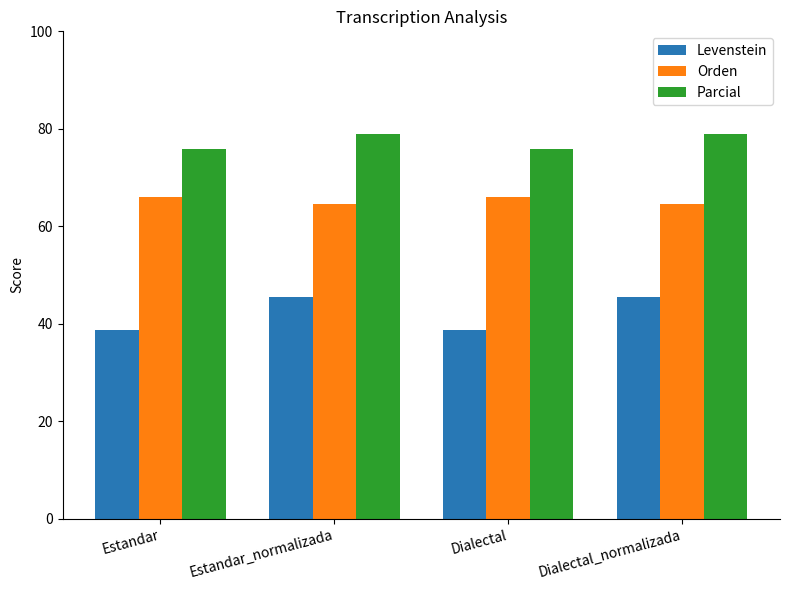

Are the bars grouped side by side (vs. stacked)?

Yes